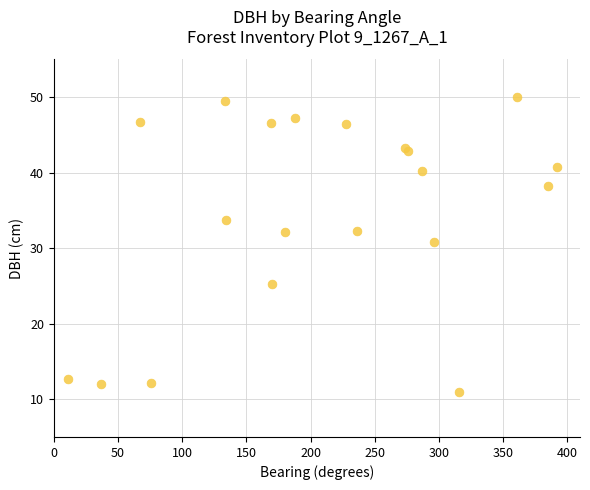

What Y value in the scatter plot is closest to 30?

30.8